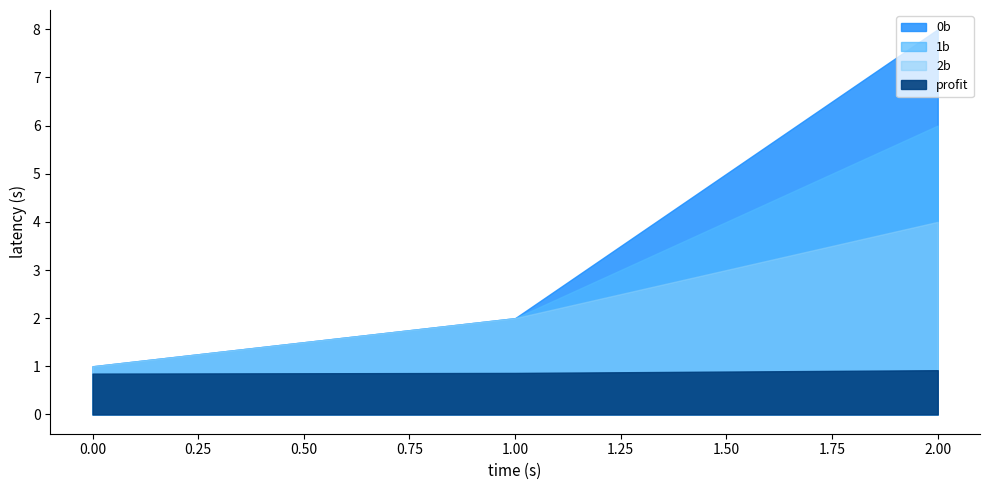

What is the average value of the 2b series?

2.3